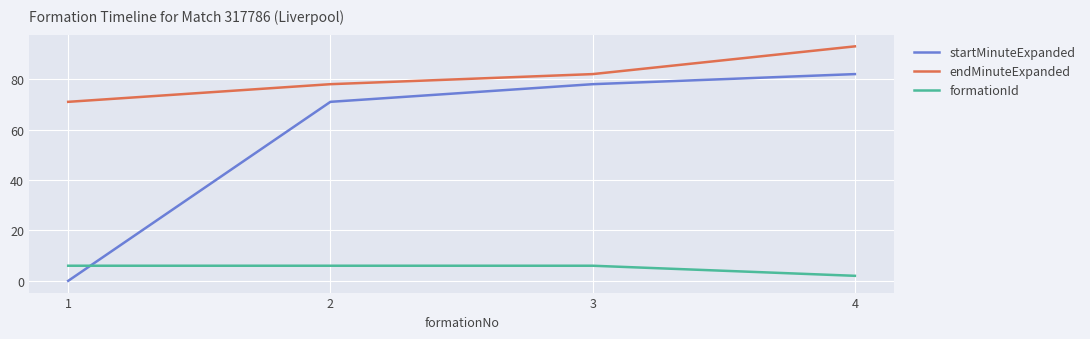

How many intersections are there between formationId and startMinuteExpanded?

1